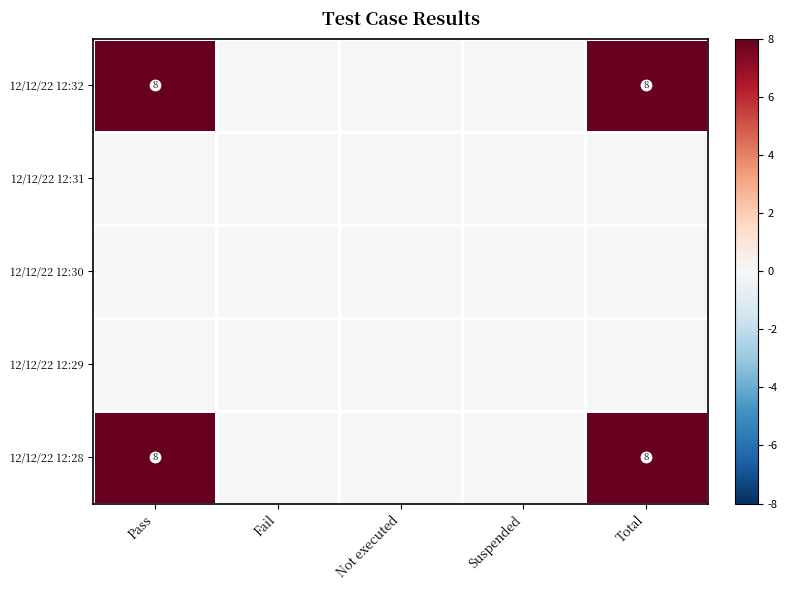

Which series changed the most between Pass and Fail?

12/12/22 12:32